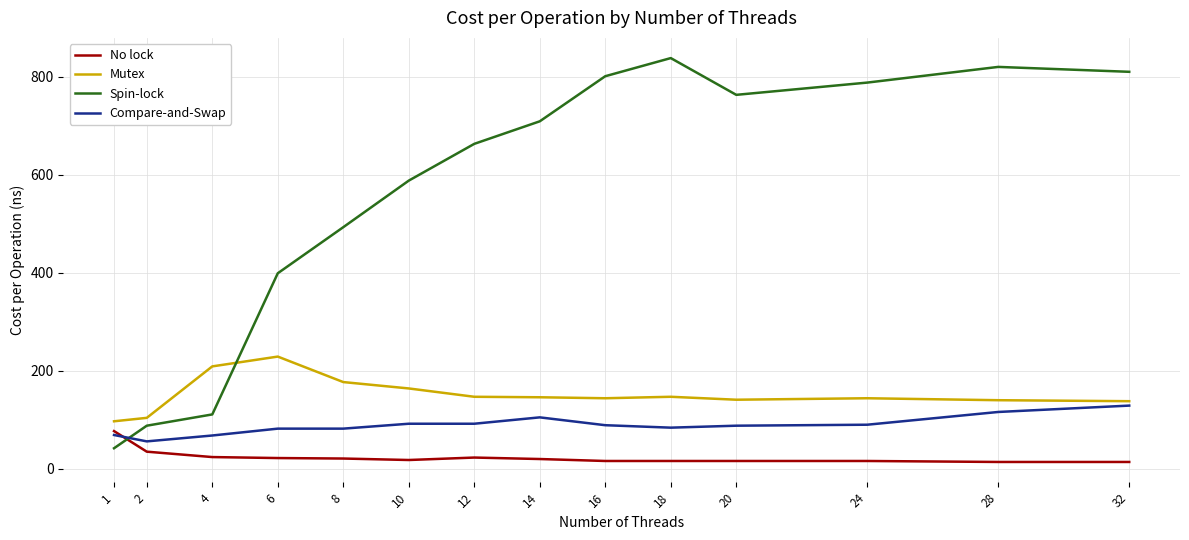

What are all the series names shown in the legend?

No lock, Mutex, Spin-lock, Compare-and-Swap